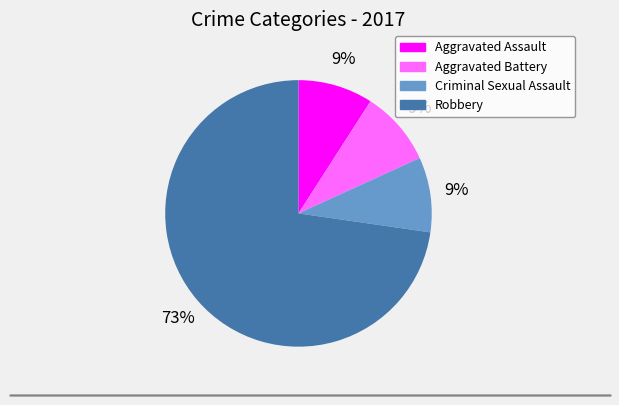

To the nearest percent, what is the combined percentage of Aggravated Assault and Criminal Sexual Assault?

18%